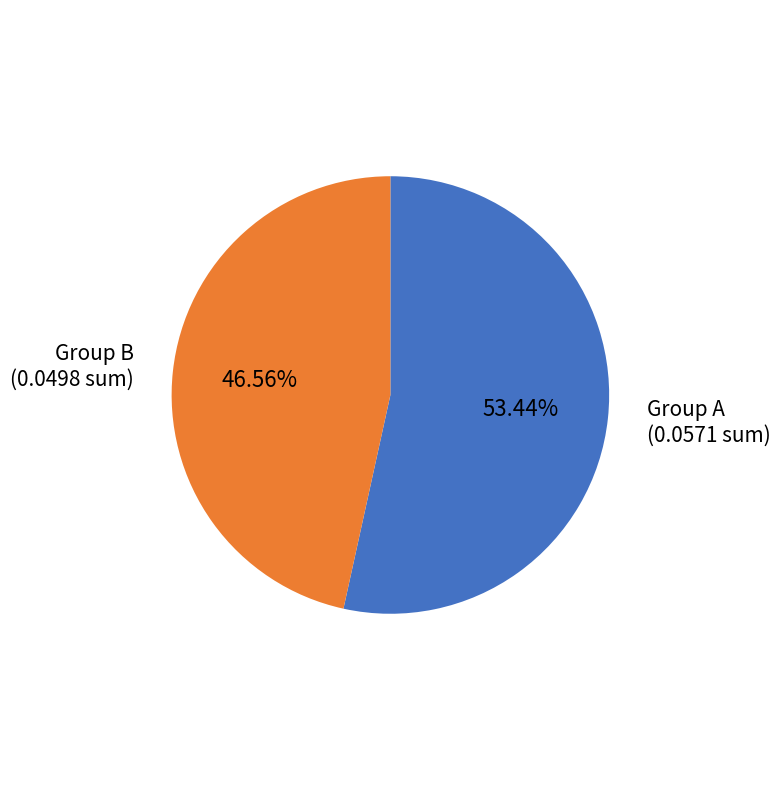

Does any single category account for the majority?

Yes